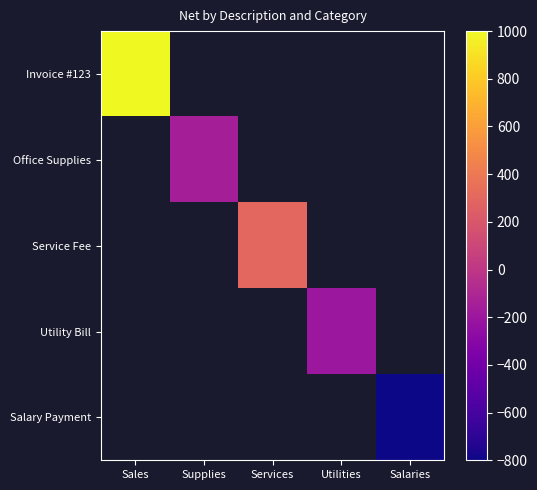

Is it true that Invoice #123 equals 1000.0 at Sales?

True